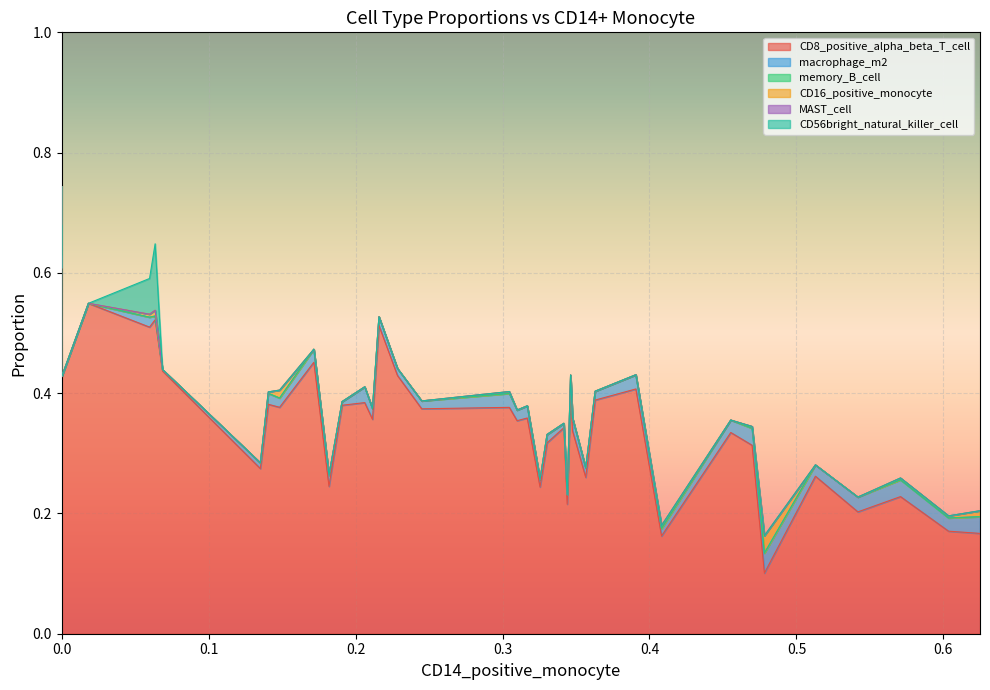

What is the value of the CD8_positive_alpha_beta_T_cell point at the 22nd from the left?

0.4